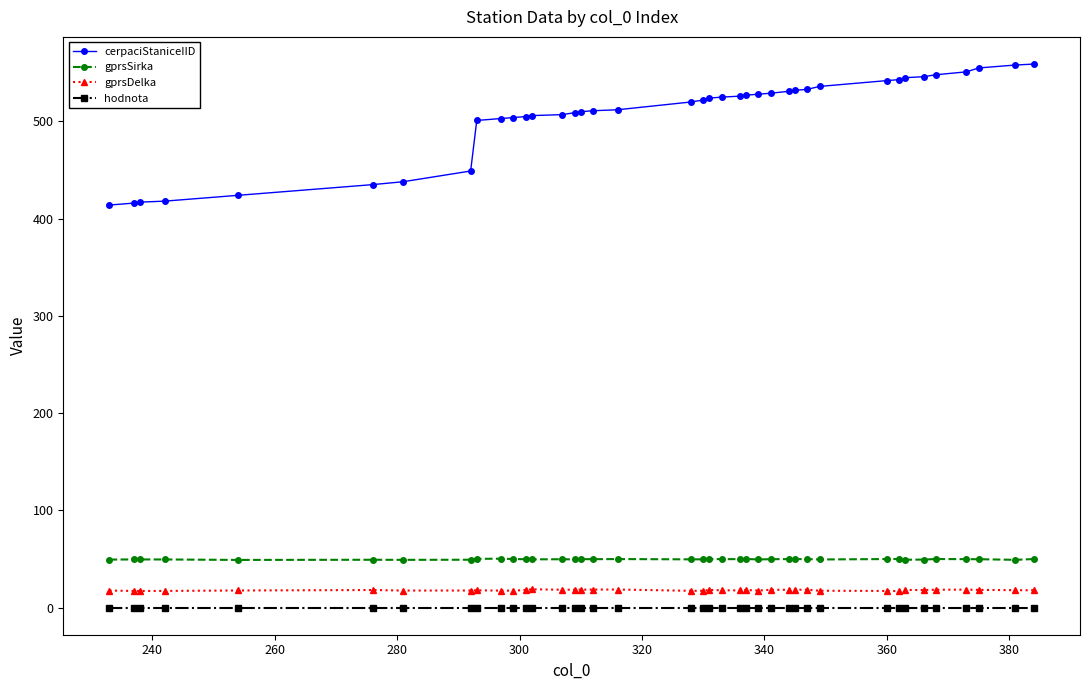

How many lines are shown in the chart?

4